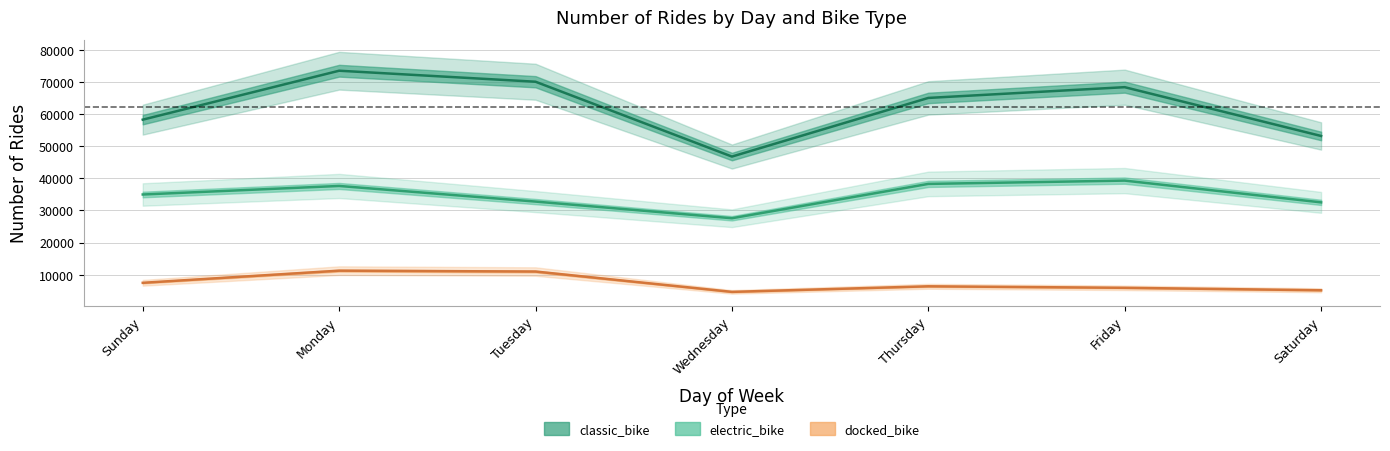

What is the sum of the docked_bike values at Wednesday and Saturday?

9773